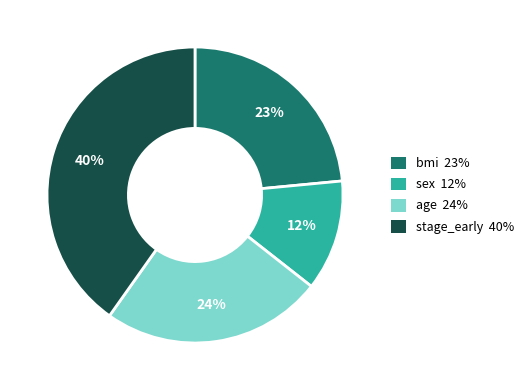

Combined, do bmi and age account for over 50%?

No